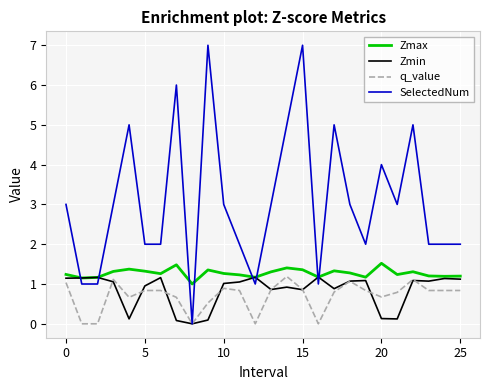

True or false: Zmax and q_value intersect in this chart.

False